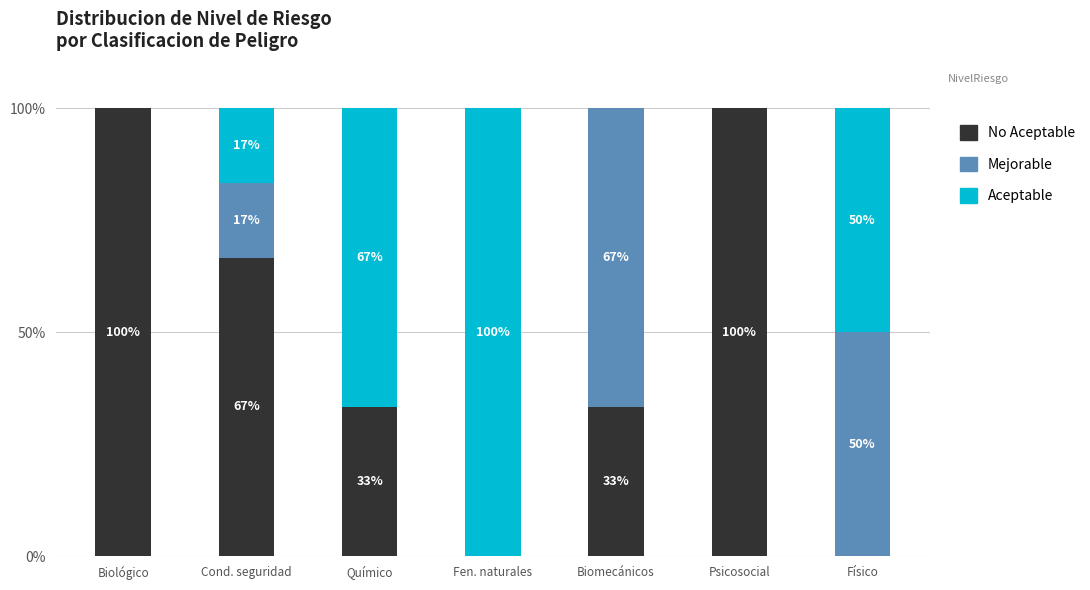

What are all the series names shown in the legend?

No Aceptable, Mejorable, Aceptable